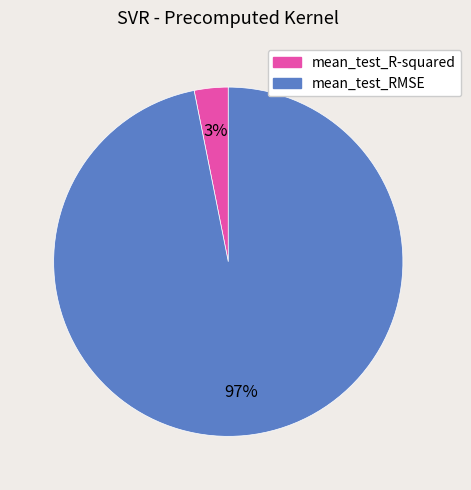

Combined, do mean_test_R-squared and mean_test_RMSE account for over 50%?

Yes